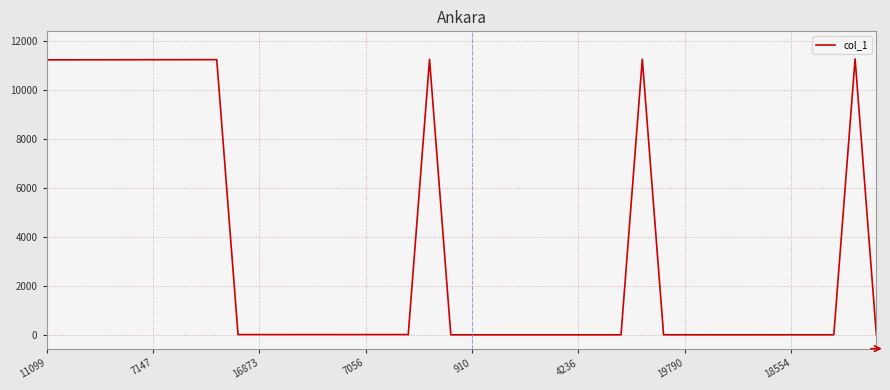

What is the maximum value shown in the chart?

11259